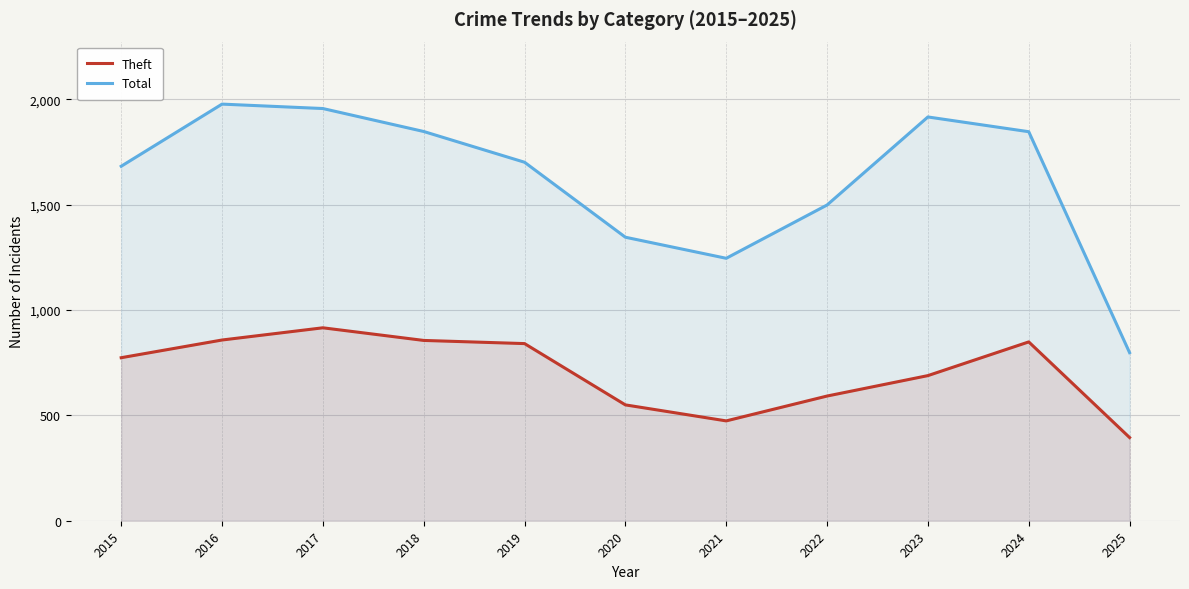

What is the smallest value displayed?

395